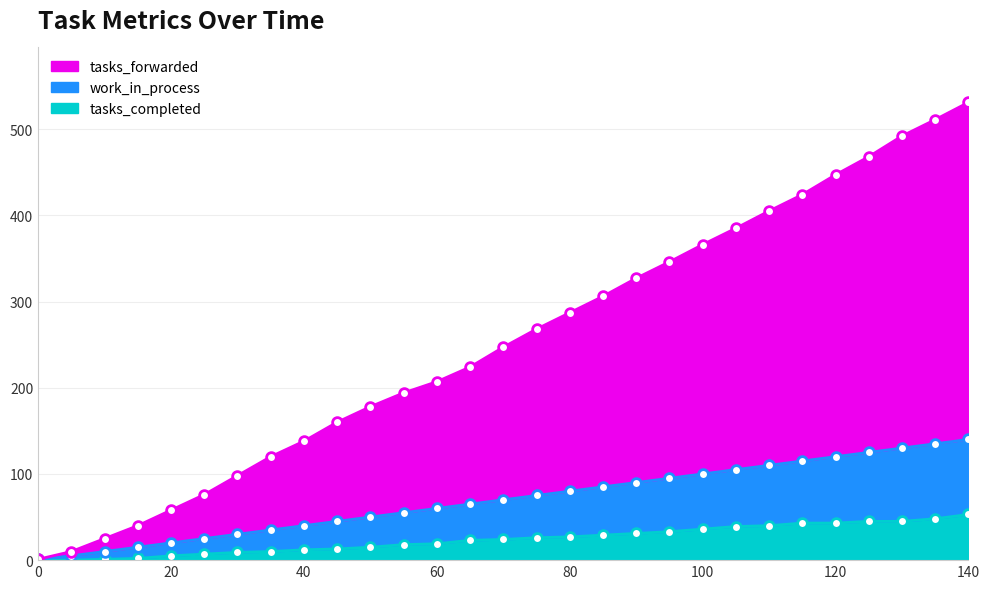

What is the difference between the maximum and minimum values in the work_in_process series?

139